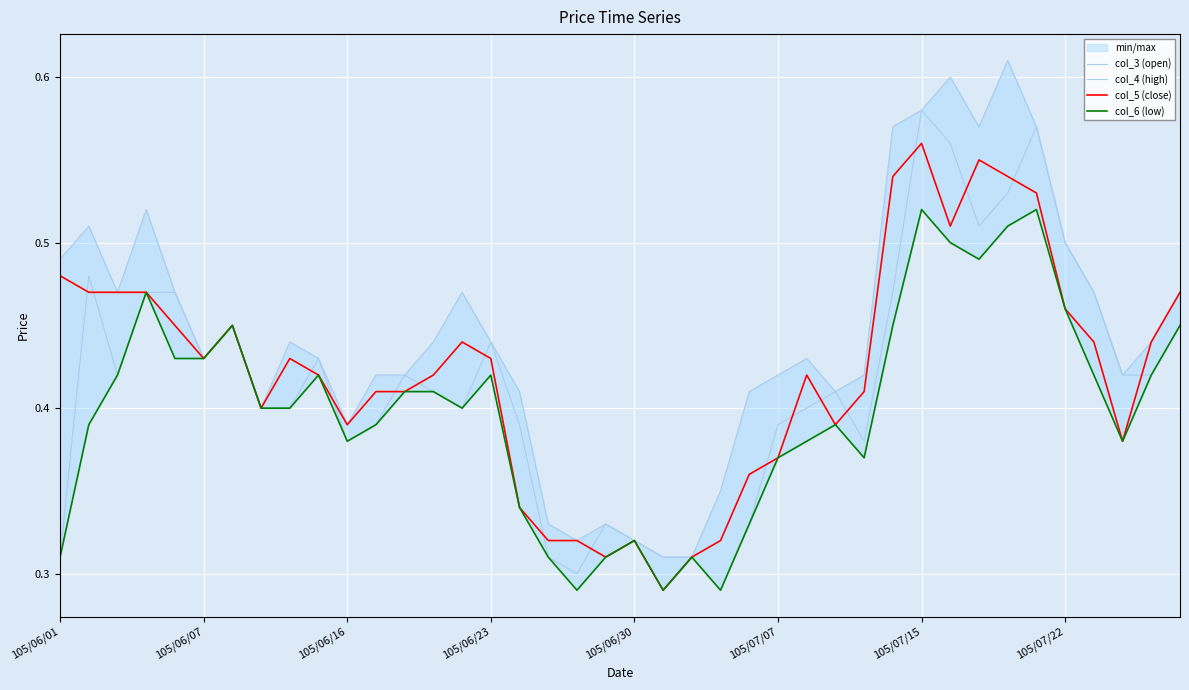

What is the average value of the col_4 (high) series?

0.4